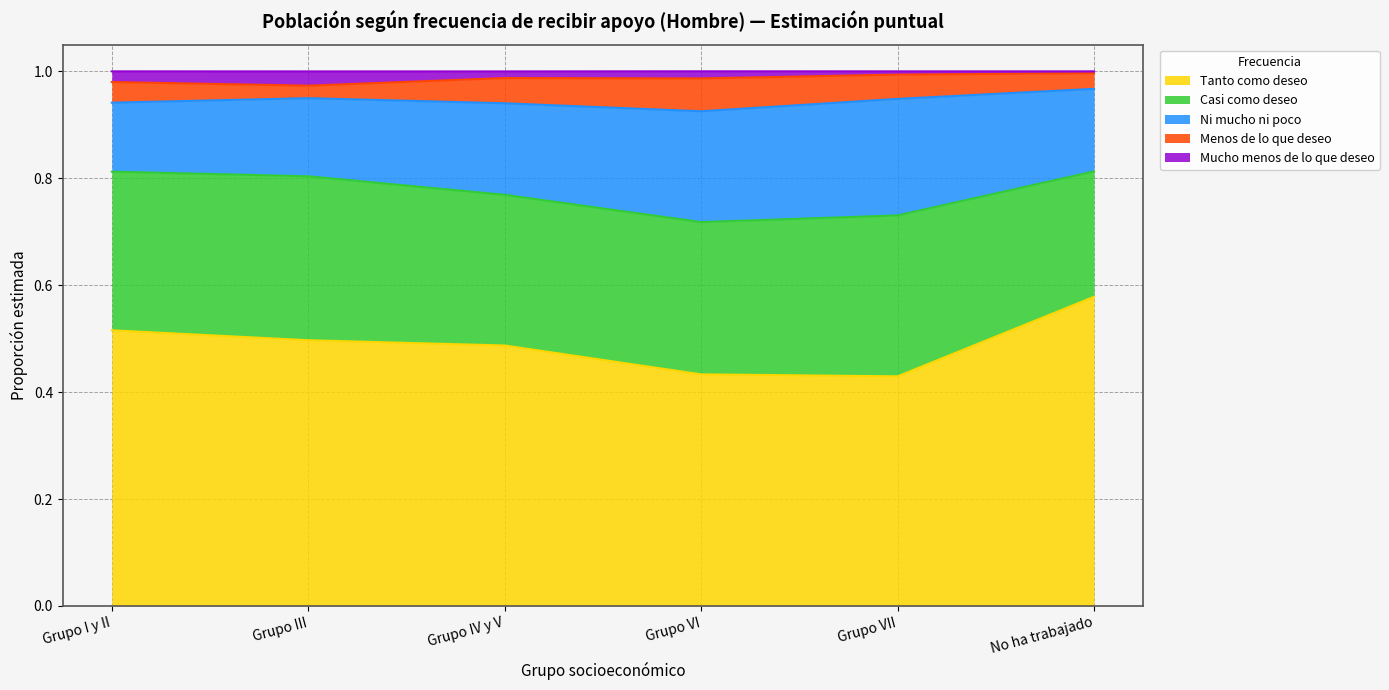

How many Menos de lo que deseo values are between 0 and 1?

6